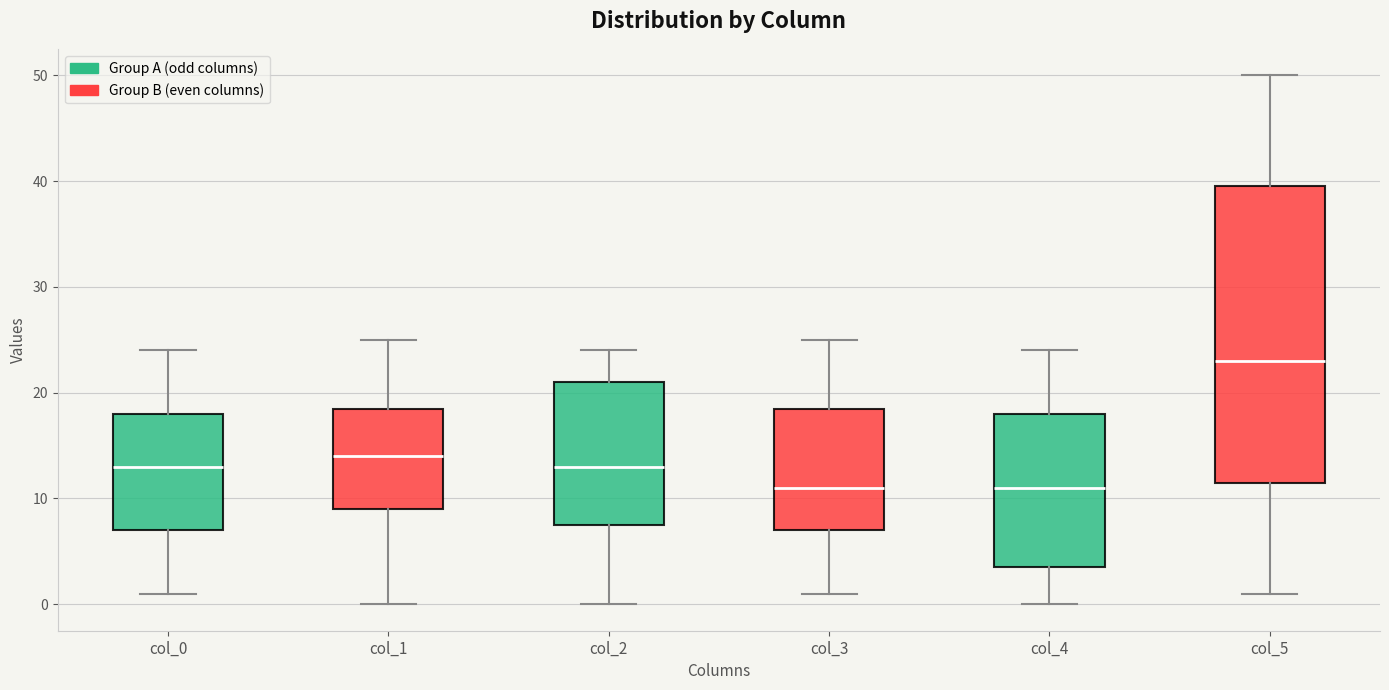

Reading left to right, read every box against the y-axis: the position of its median line, the range the box covers, and the ends of its whiskers. The values are not printed on the chart, so give them approximately, as read against the axis.

col_0: median 13, box 7 to 18, whiskers 1 to 24
col_1: median 14, box 9 to 19, whiskers 0 to 25
col_2: median 13, box 8 to 21, whiskers 0 to 24
col_3: median 11, box 7 to 19, whiskers 1 to 25
col_4: median 11, box 4 to 18, whiskers 0 to 24
col_5: median 23, box 12 to 40, whiskers 1 to 50